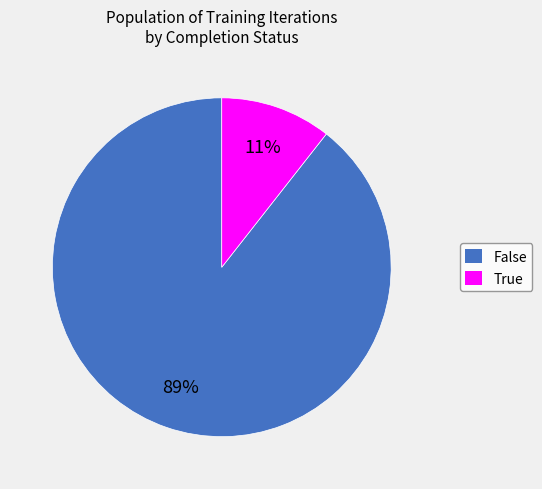

What percentage is the False slice, to the nearest percent?

89%